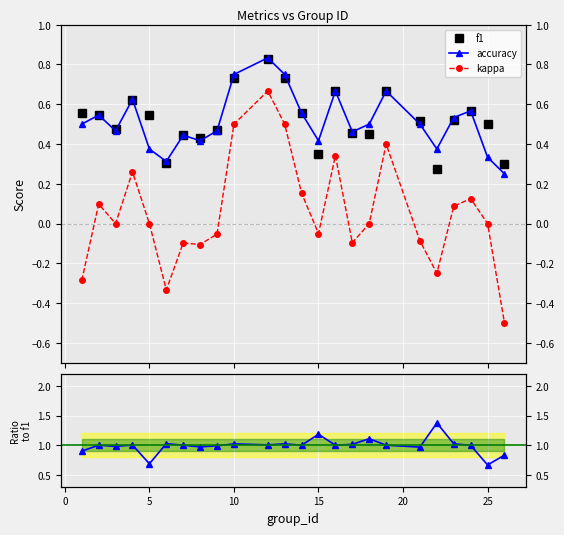

What is the difference between the maximum and minimum values in the accuracy/f1 series?

0.7